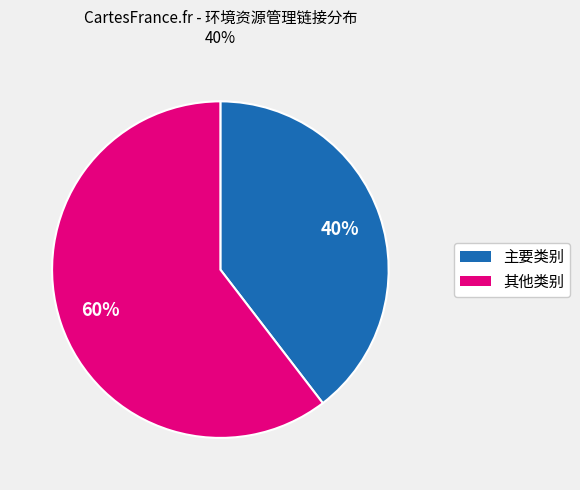

Is there any slice that represents more than half of the pie?

Yes